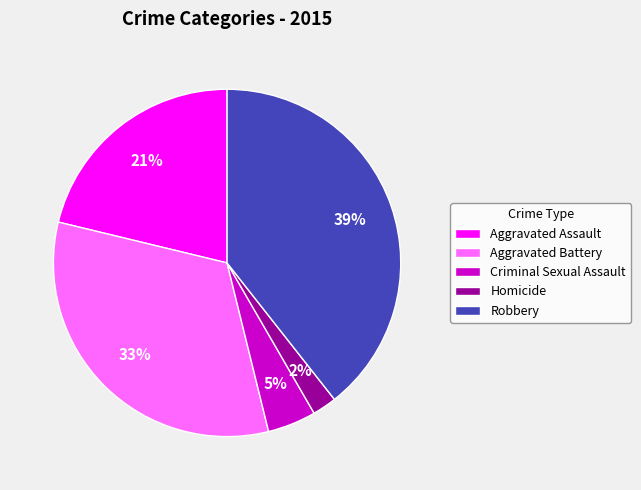

True or false: Criminal Sexual Assault accounts for 5% of the total.

True